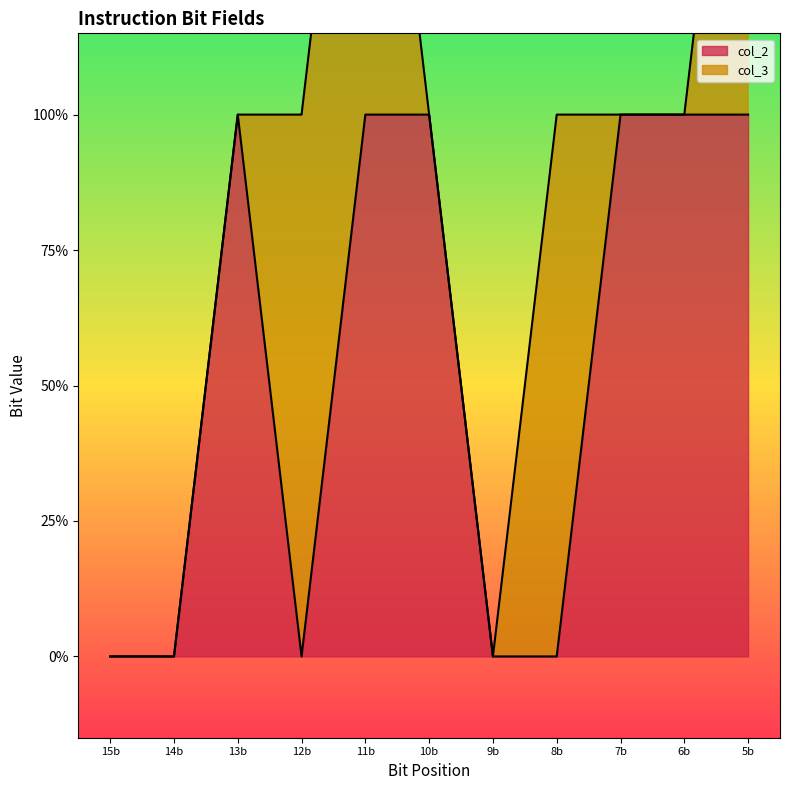

What is the difference between the maximum and minimum values?

1